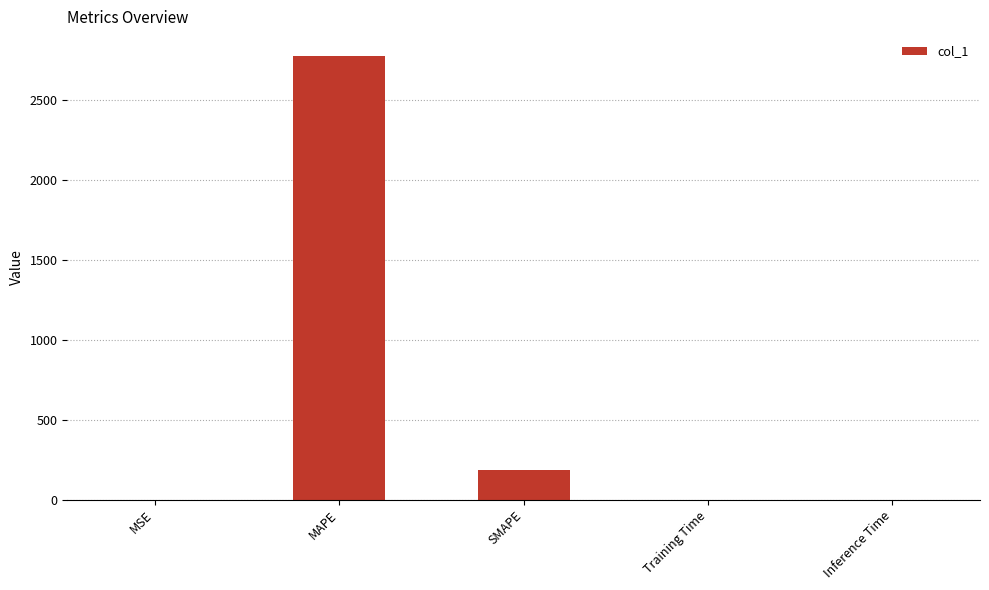

What is the sum of all values?

2958.0